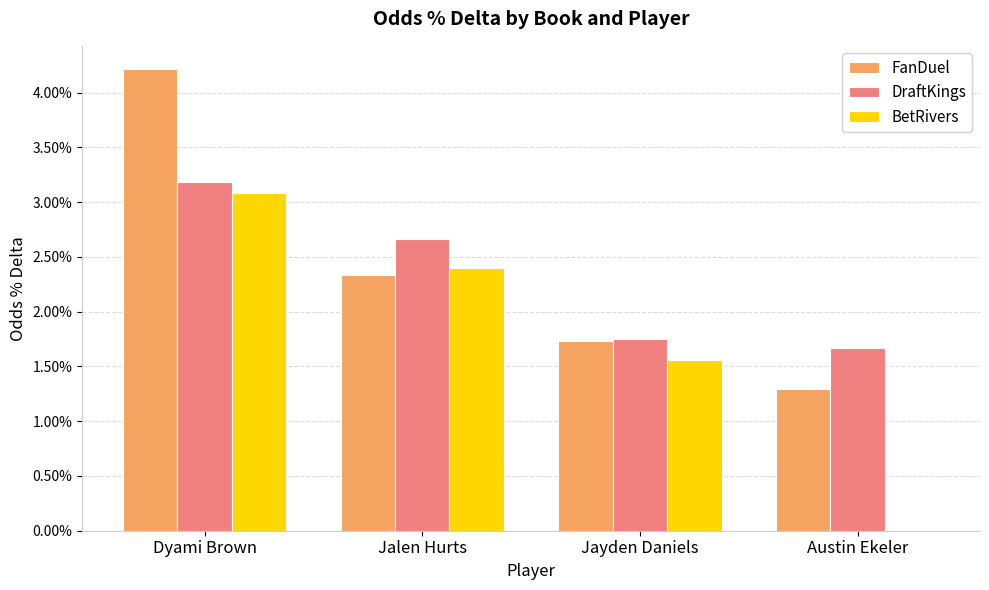

The DraftKings series shows 0.0 at Austin Ekeler. True or false?

False